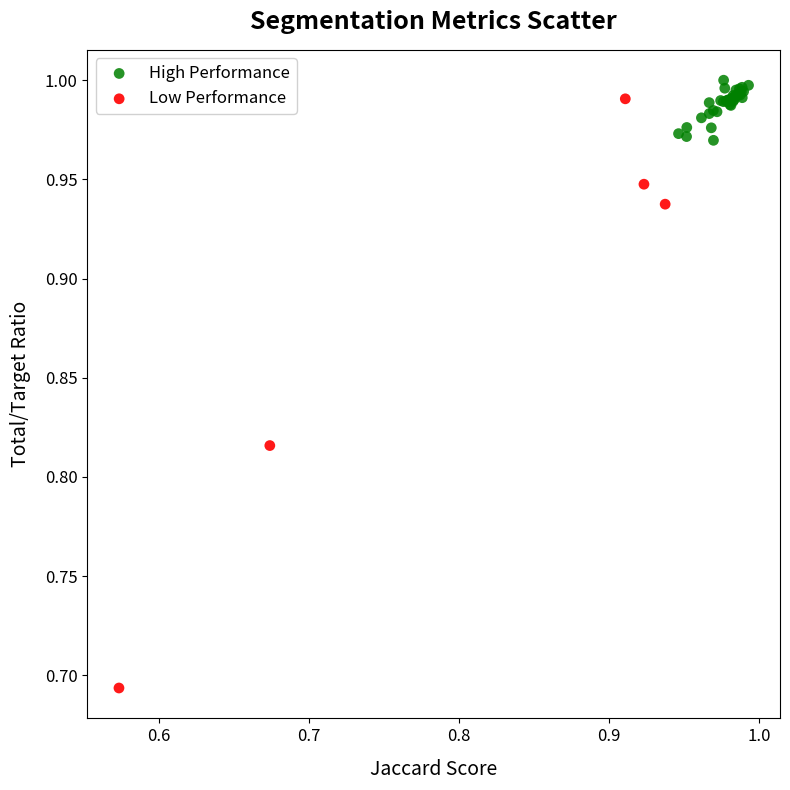

Which series has the largest Y range (max minus min)?

Low Performance